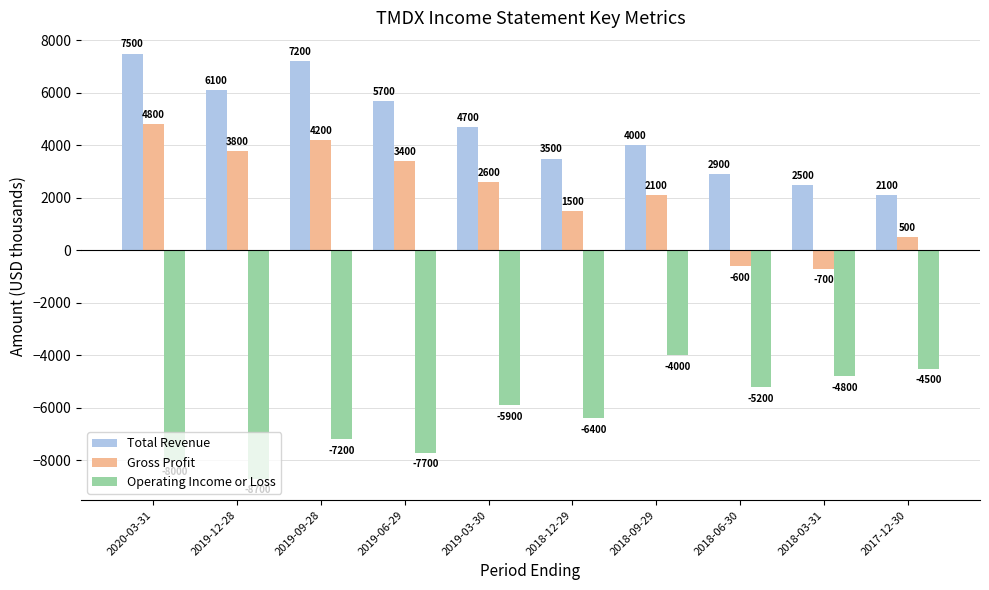

What is the sum of all Total Revenue values?

46200